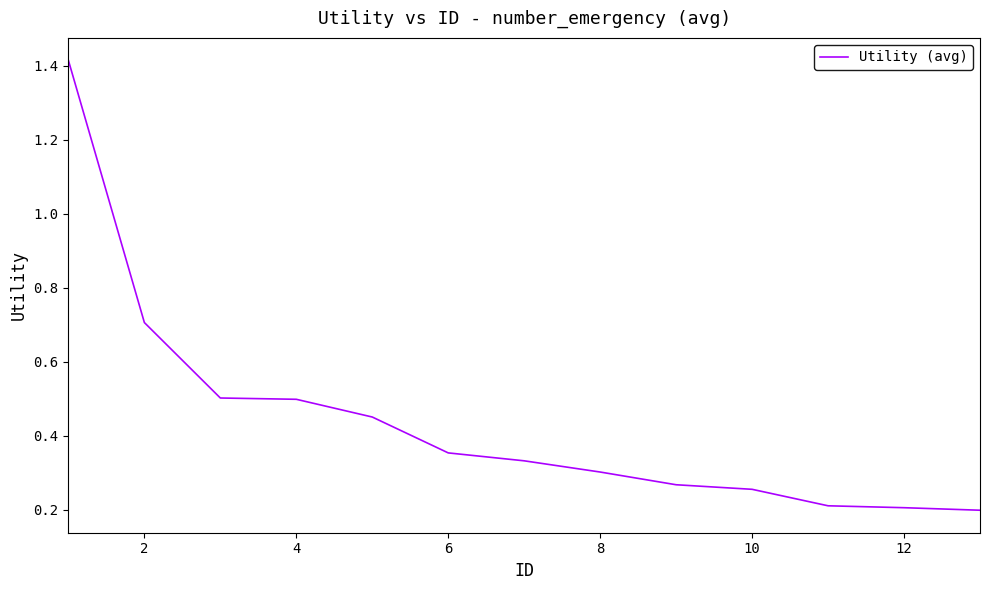

What is the difference between the maximum and minimum values?

1.2